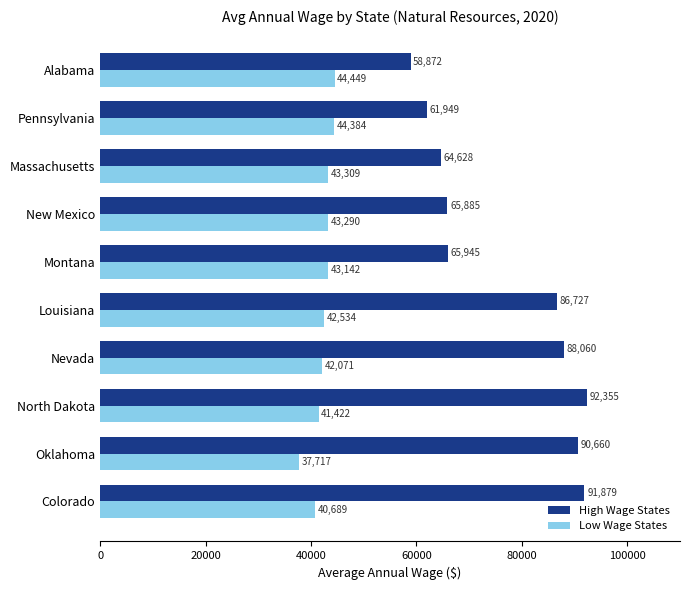

What is the difference between the second highest and second lowest values in the Low Wage States series?

3695